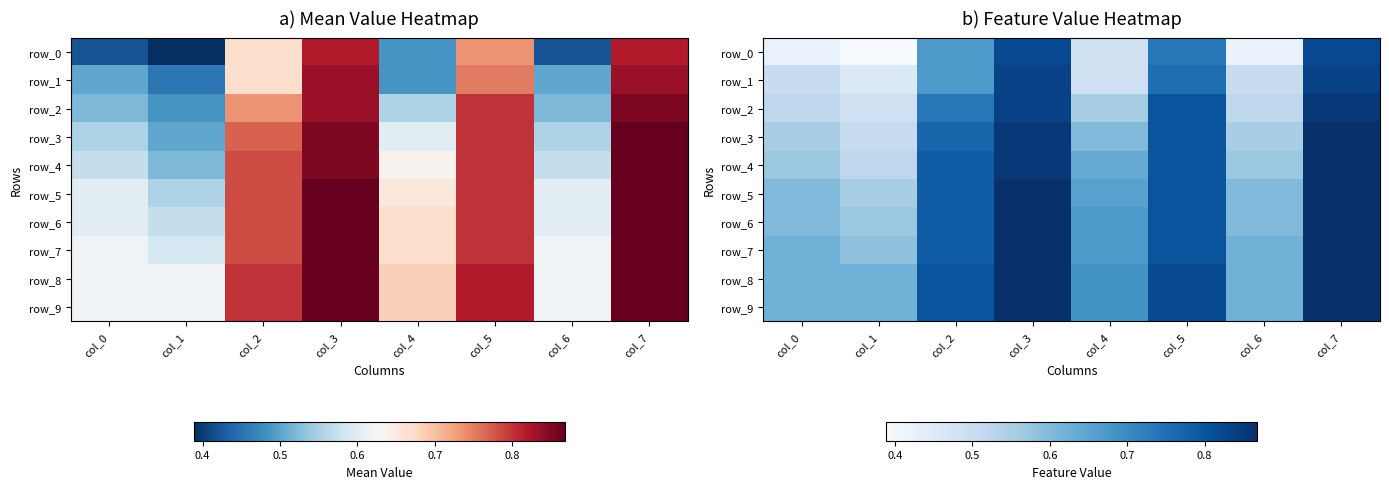

Rank the categories by row_7 value from lowest to highest.

col_1, col_0, col_6, col_4, col_2, col_5, col_3, col_7